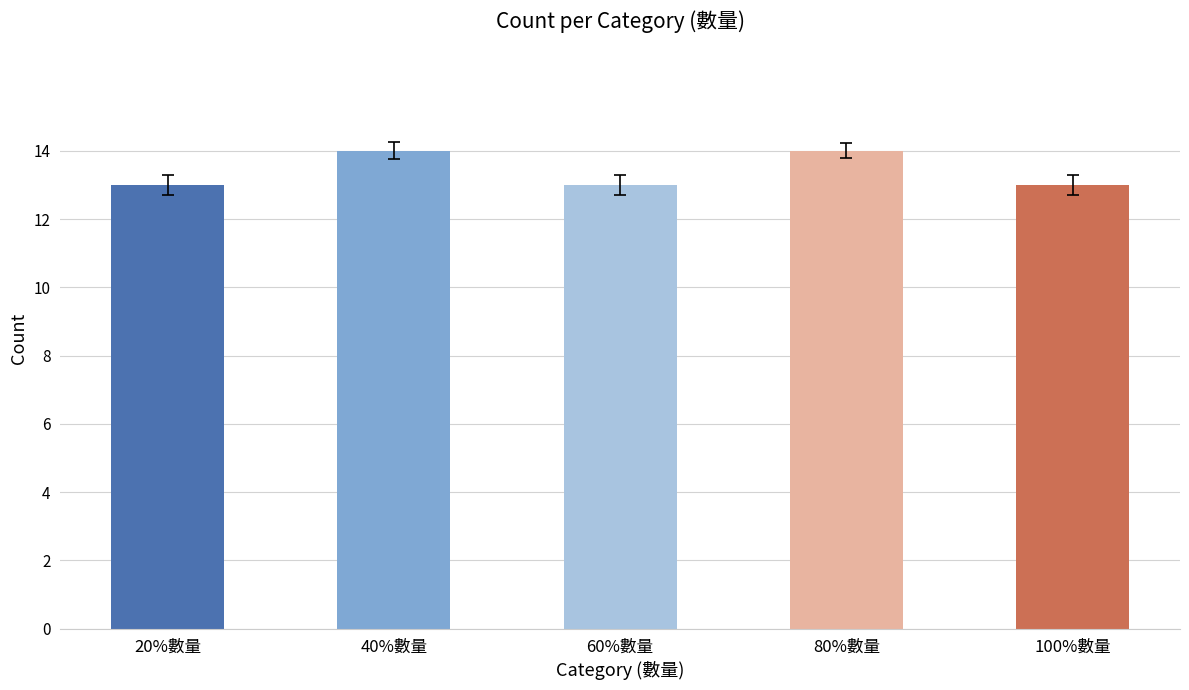

Are the bars horizontal?

No